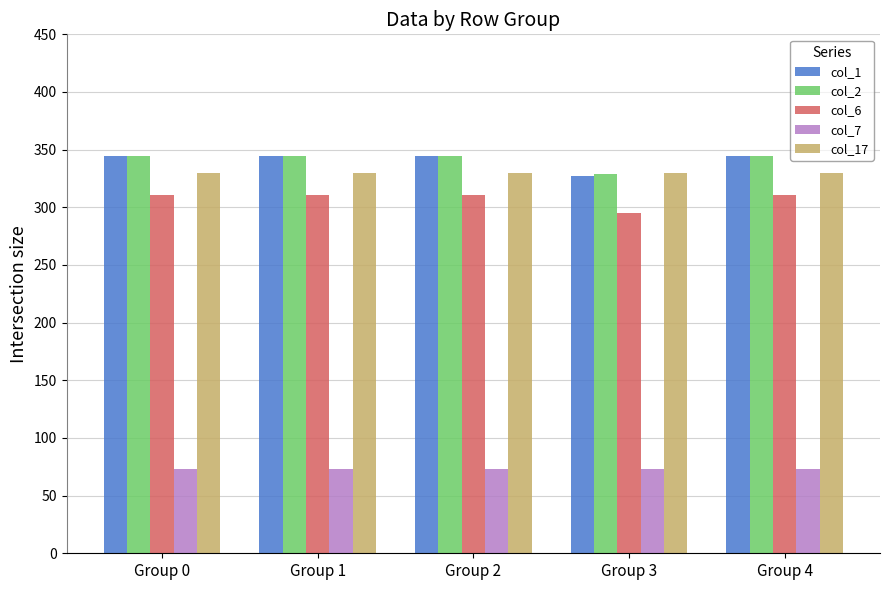

Reading left to right, extract all data points from this chart.

col_1: Group 0=344.6	Group 1=344.6	Group 2=344.6	Group 3=326.9	Group 4=344.6
col_2: Group 0=344.5	Group 1=344.5	Group 2=344.5	Group 3=329.2	Group 4=344.5
col_6: Group 0=310.8	Group 1=310.8	Group 2=310.8	Group 3=295.4	Group 4=310.8
col_7: Group 0=72.7	Group 1=72.7	Group 2=72.7	Group 3=72.7	Group 4=72.7
col_17: Group 0=330.1	Group 1=330.1	Group 2=330.1	Group 3=330.1	Group 4=330.1